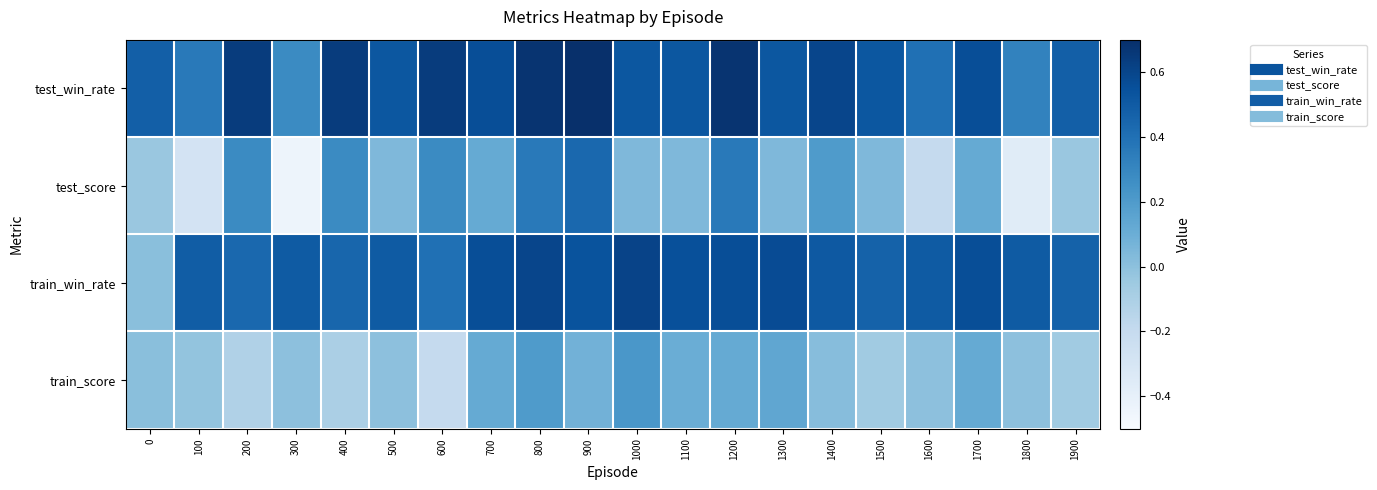

Reading left to right, transcribe all the data shown in this chart.

test_win_rate: 0=0.5	100=0.4	200=0.6	300=0.3	400=0.6	500=0.5	600=0.6	700=0.6	800=0.7	900=0.7	1000=0.5	1100=0.5	1200=0.7	1300=0.5	1400=0.6	1500=0.5	1600=0.4	1700=0.6	1800=0.3	1900=0.5
test_score: 0=-0.0	100=-0.3	200=0.3	300=-0.4	400=0.3	500=0.0	600=0.3	700=0.1	800=0.4	900=0.4	1000=0.0	1100=0.0	1200=0.4	1300=0.0	1400=0.2	1500=0.0	1600=-0.2	1700=0.1	1800=-0.4	1900=-0.0
train_win_rate: 0=0.0	100=0.5	200=0.4	300=0.5	400=0.5	500=0.5	600=0.4	700=0.6	800=0.6	900=0.5	1000=0.6	1100=0.6	1200=0.6	1300=0.6	1400=0.5	1500=0.5	1600=0.5	1700=0.6	1800=0.5	1900=0.5
train_score: 0=0.0	100=-0.0	200=-0.1	300=0.0	400=-0.1	500=0.0	600=-0.2	700=0.1	800=0.2	900=0.1	1000=0.2	1100=0.1	1200=0.1	1300=0.1	1400=0.0	1500=-0.1	1600=0.0	1700=0.1	1800=0.0	1900=-0.1